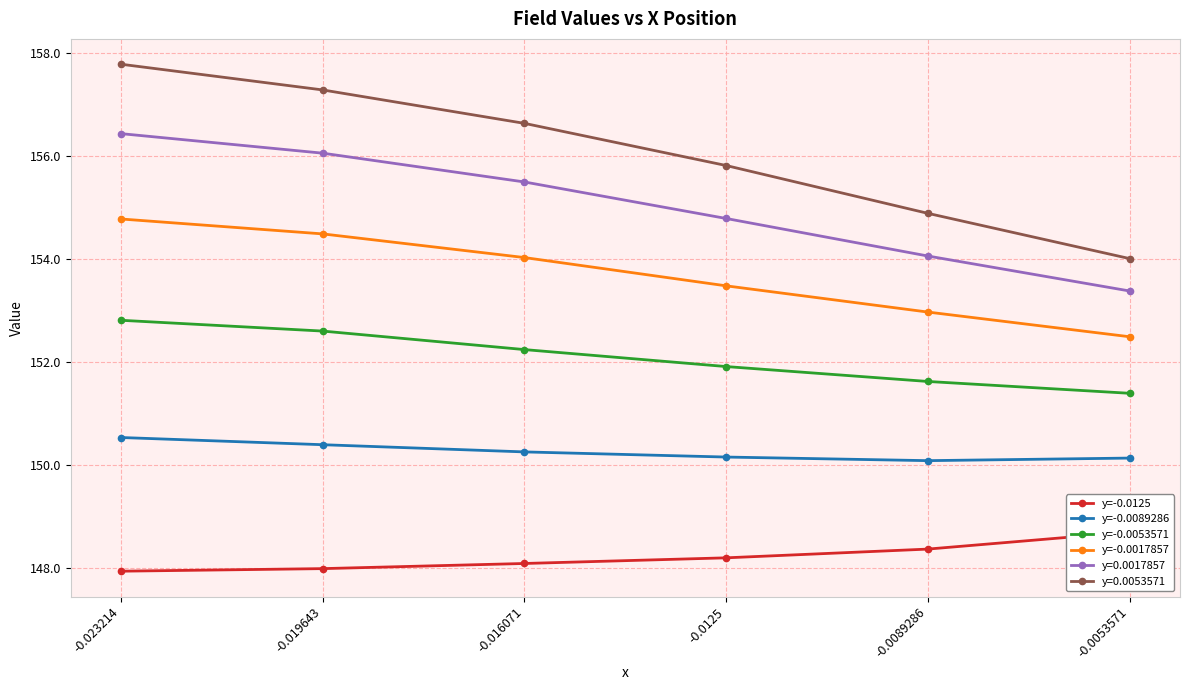

What are all the series names shown in the legend?

y=-0.0125, y=-0.0089286, y=-0.0053571, y=-0.0017857